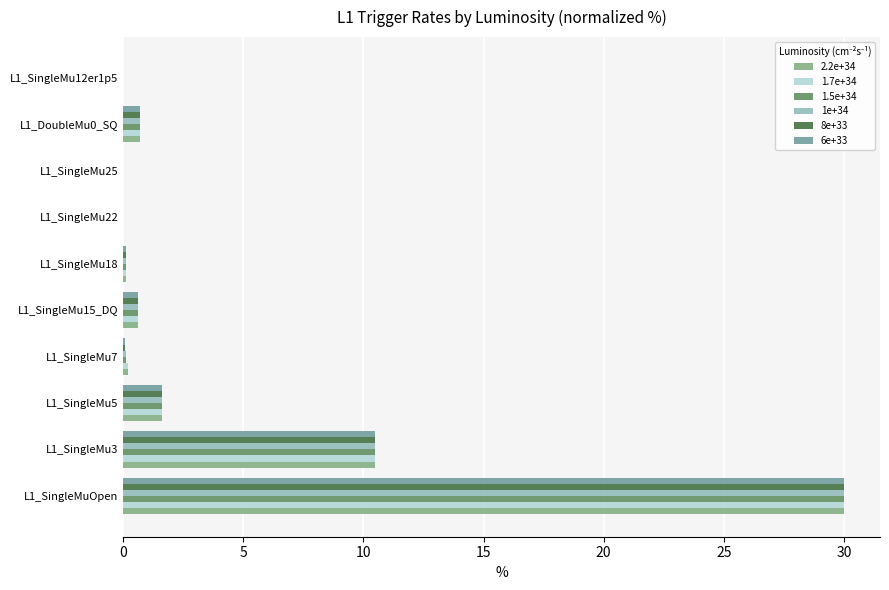

What are all the series names shown in the legend?

2.2e+34, 1.7e+34, 1.5e+34, 1e+34, 8e+33, 6e+33